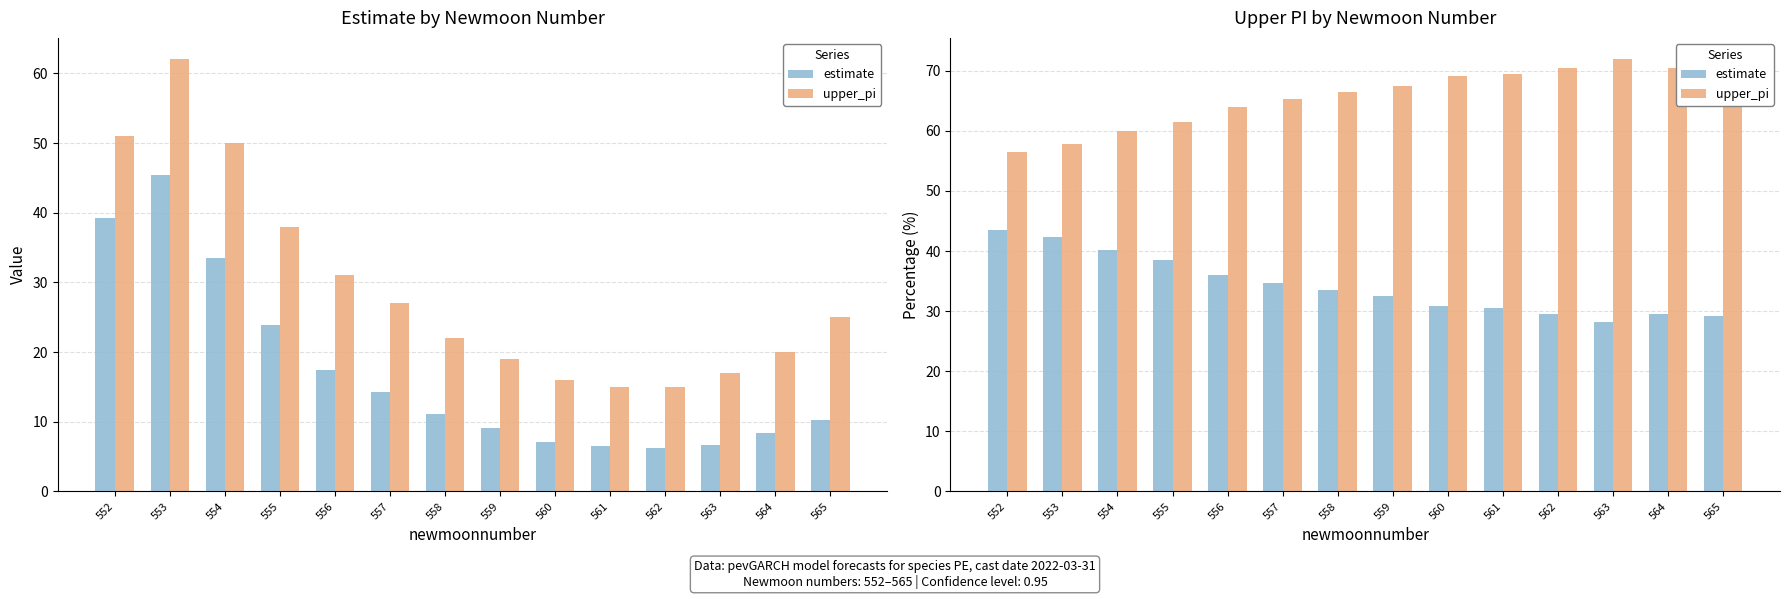

What is the total value across all series at 563?

100.0